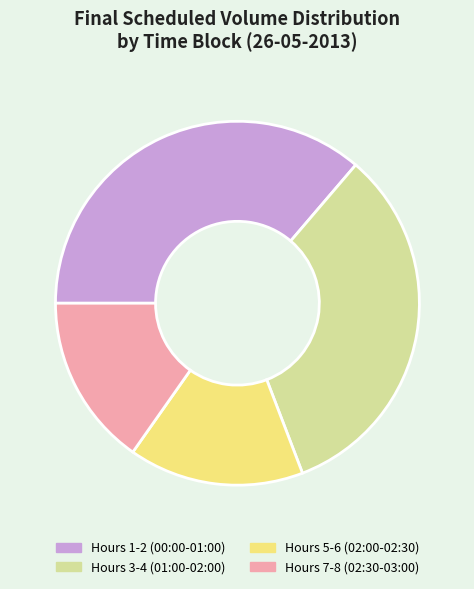

The Hours 1-2 (00:00-01:00) slice represents 45% of the pie. True or false?

False